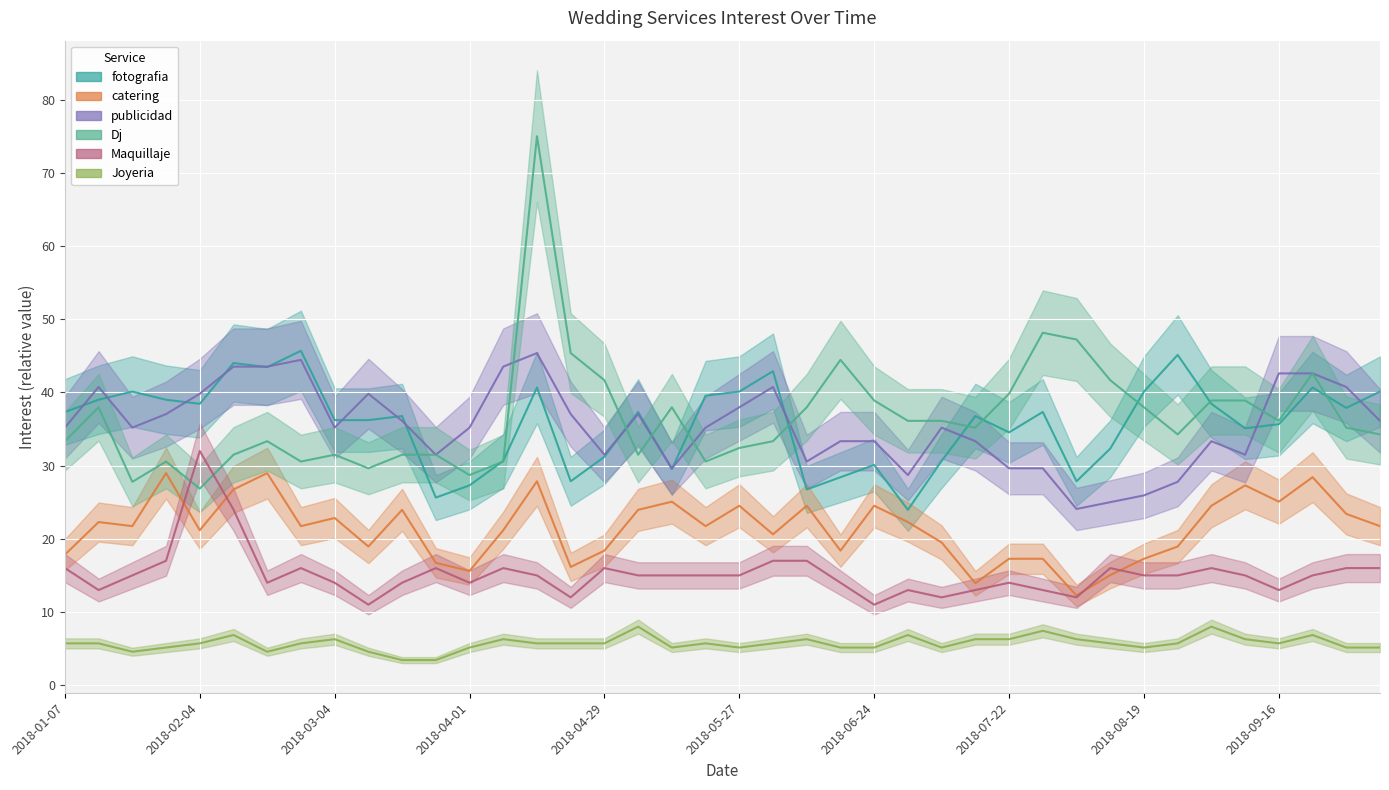

Rank the series by their maximum value, from lowest to highest.

Joyeria, catering, Maquillaje, publicidad, fotografia, Dj